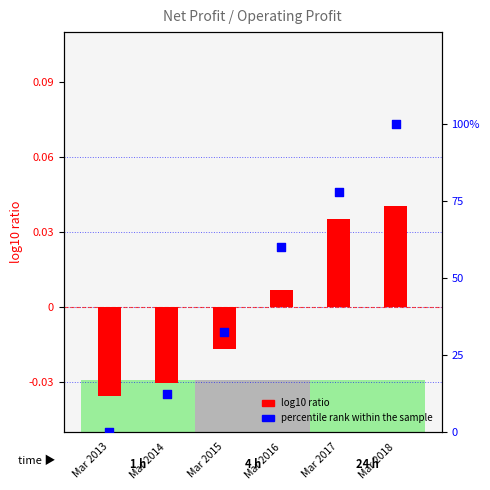

What are all the series names shown in the legend?

log10 ratio, percentile rank within the sample